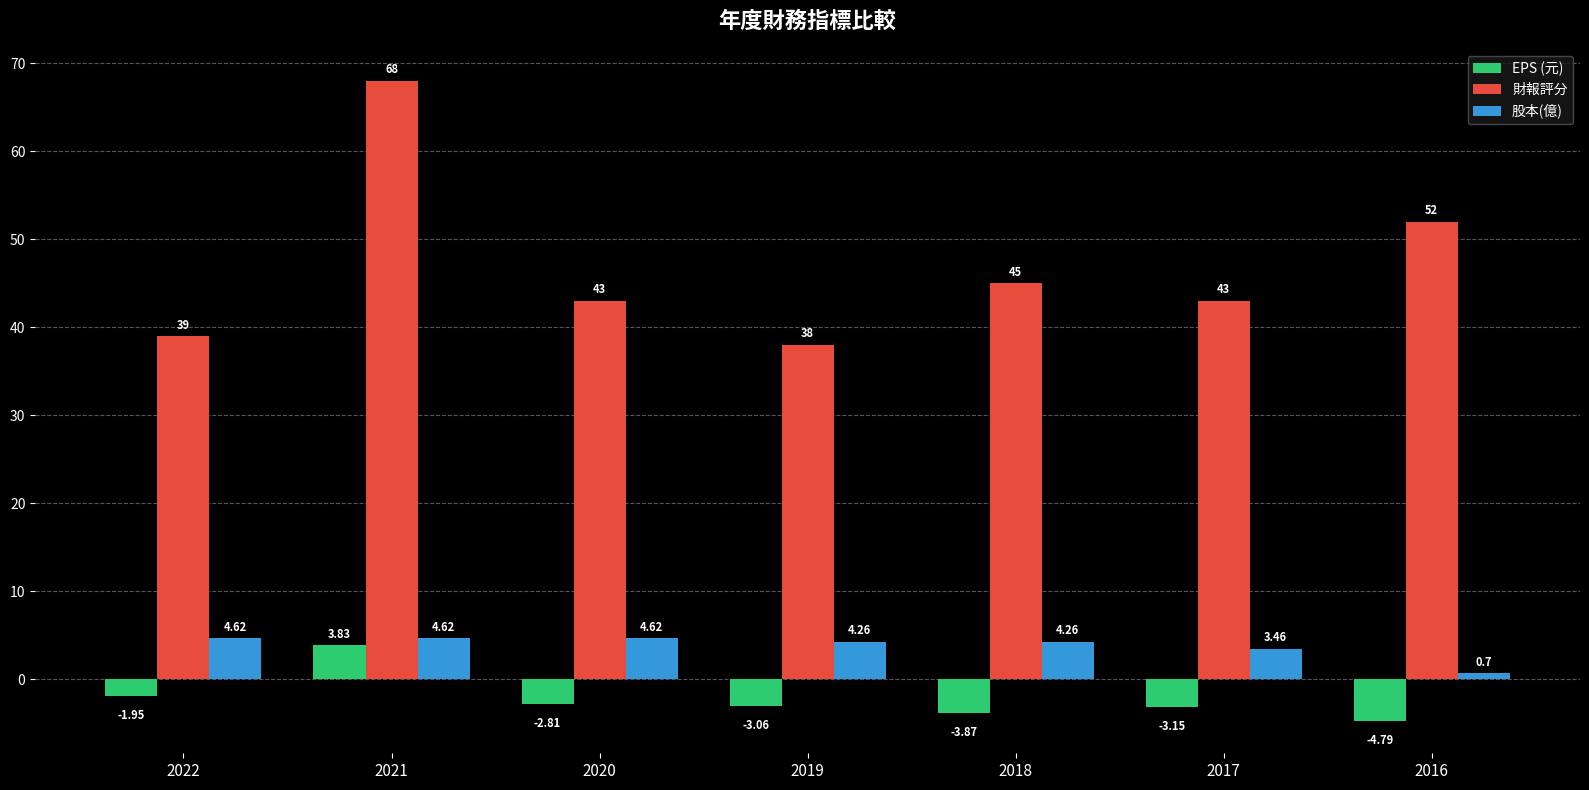

At which category is the sum across all series the highest?

2021